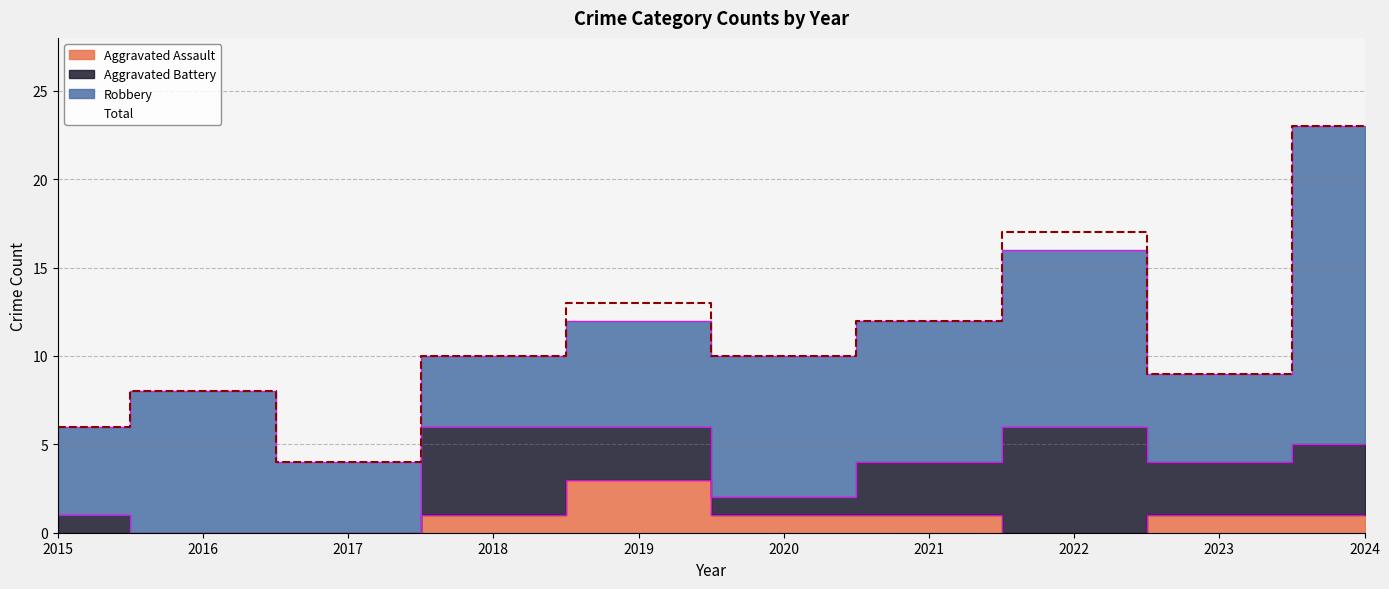

How many lines are shown in the chart?

2